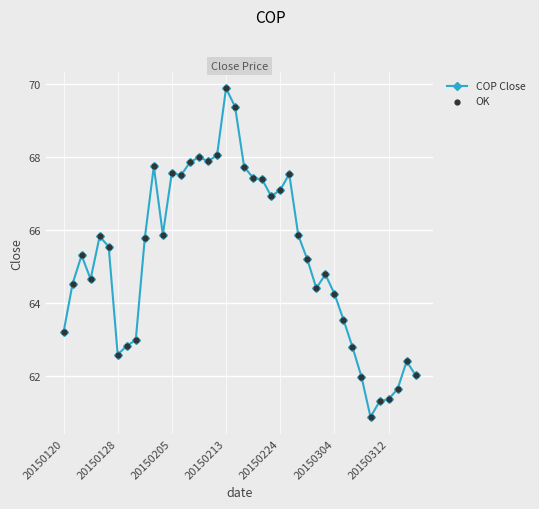

What is the smallest value displayed?

60.9